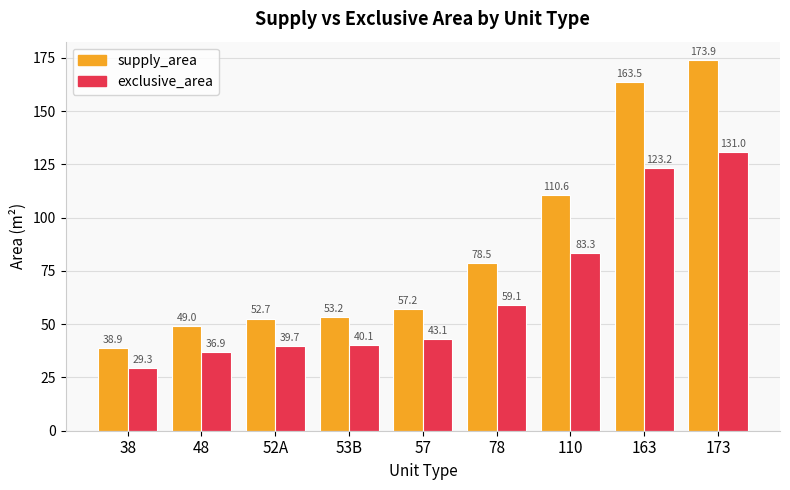

Reading left to right, transcribe all the data shown in this chart.

supply_area: 38=38.9	48=49.0	52A=52.7	53B=53.2	57=57.2	78=78.5	110=110.6	163=163.5	173=173.9
exclusive_area: 38=29.3	48=36.9	52A=39.7	53B=40.1	57=43.1	78=59.1	110=83.3	163=123.2	173=131.0